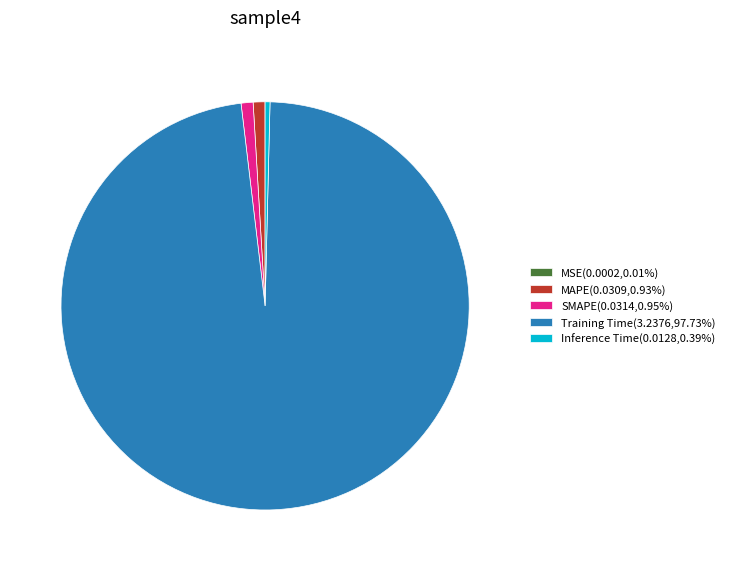

Is there any slice that represents more than half of the pie?

Yes